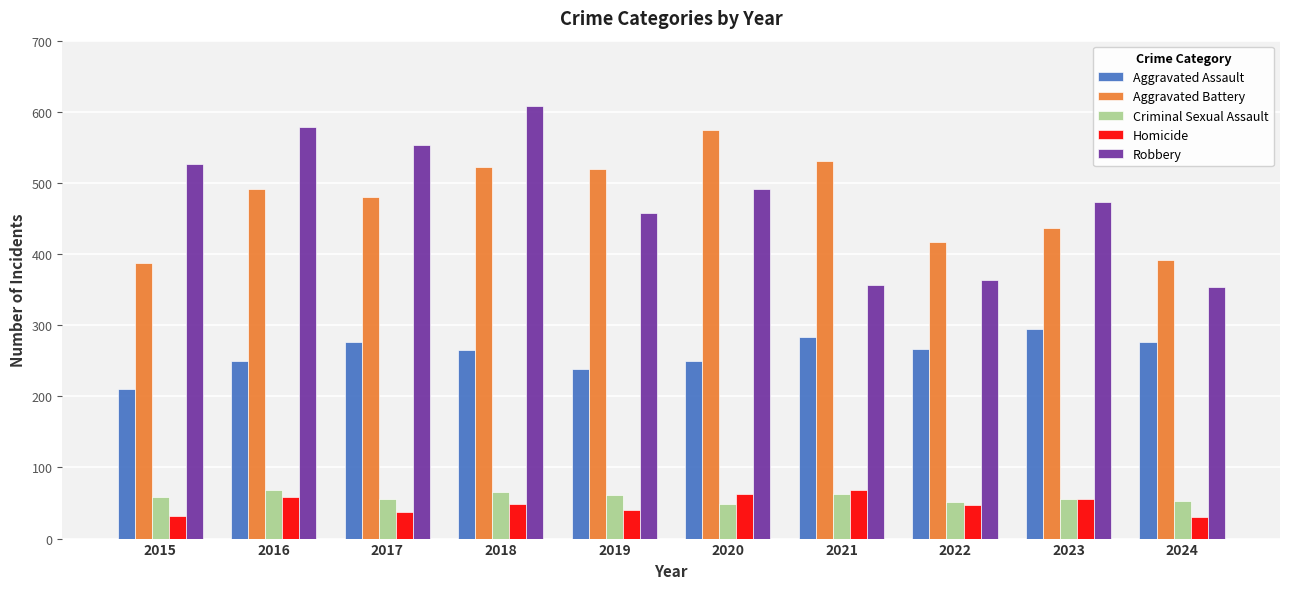

Read the Robbery value at 2022.

364